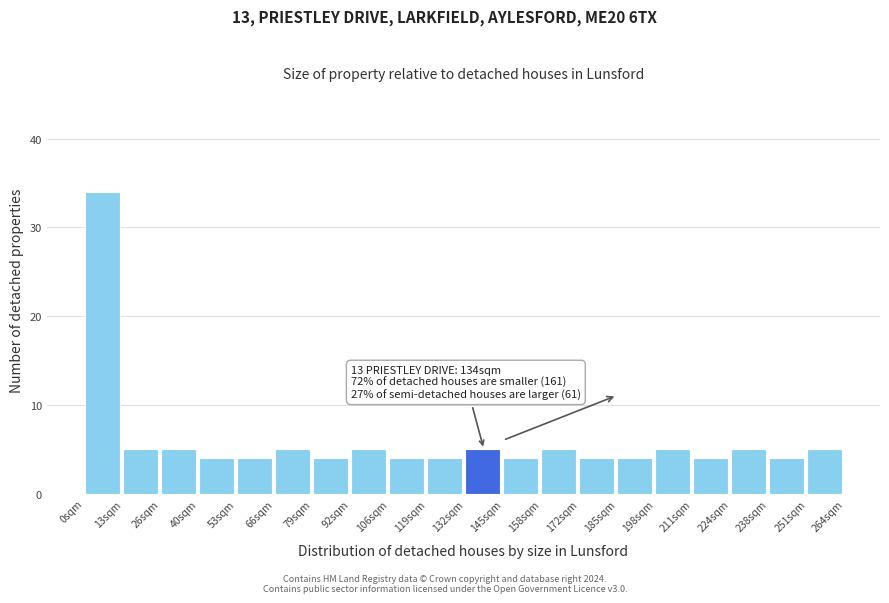

Over which range of the x-axis is the bar tallest?

0.0 to 13.2